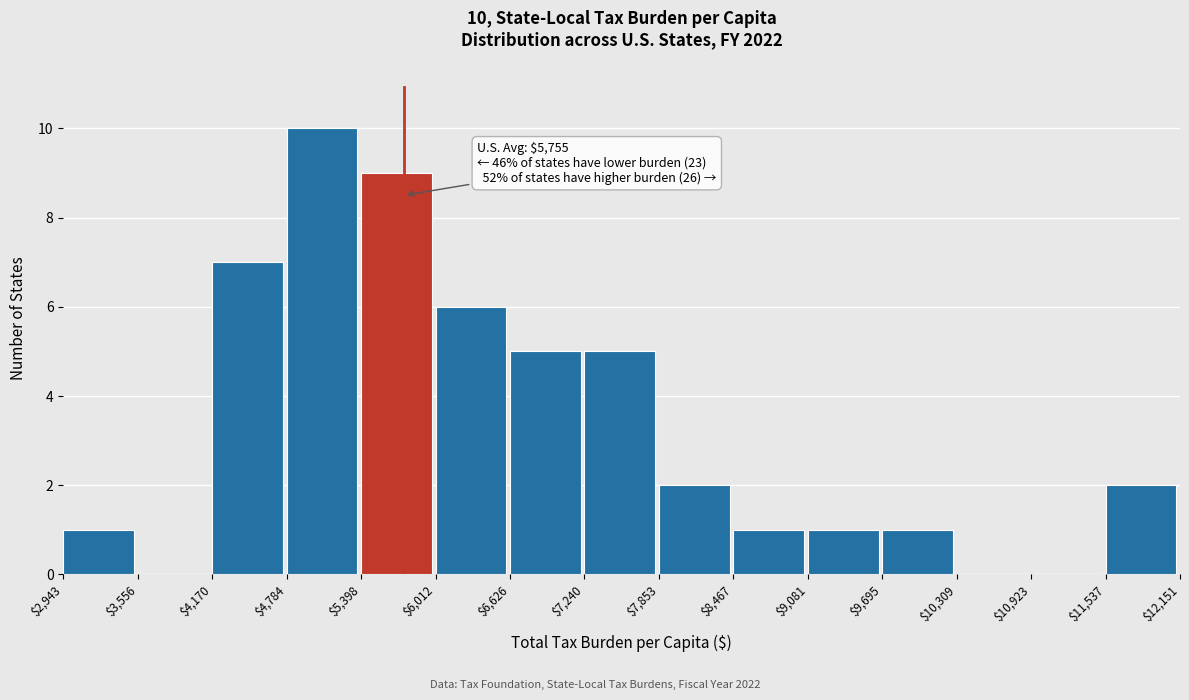

Which range on the x-axis has the tallest bar?

$4,784 to $5,398